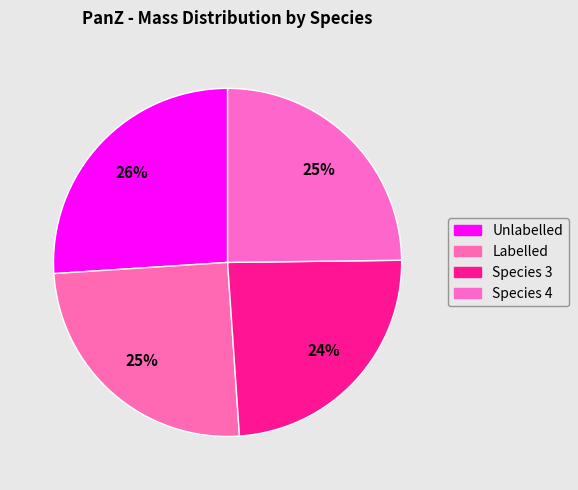

What percentage is the Species 3 slice, to the nearest percent?

24%